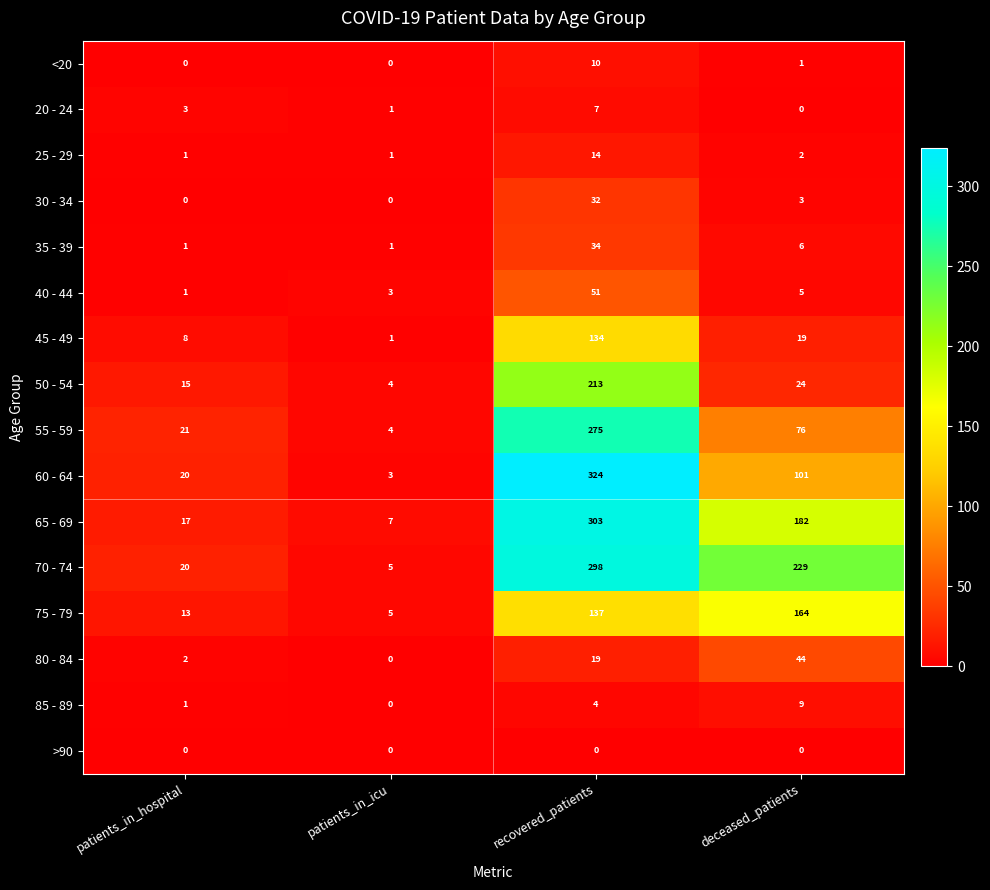

Is it true that 75 - 79 equals 137 at recovered_patients?

True